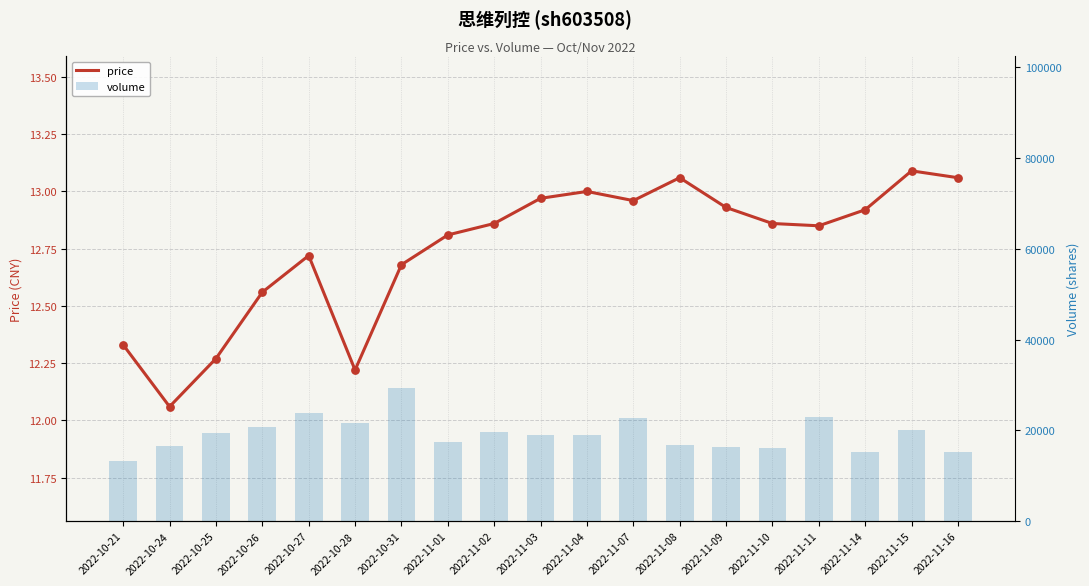

At which category is the sum across all series the highest?

2022-10-31